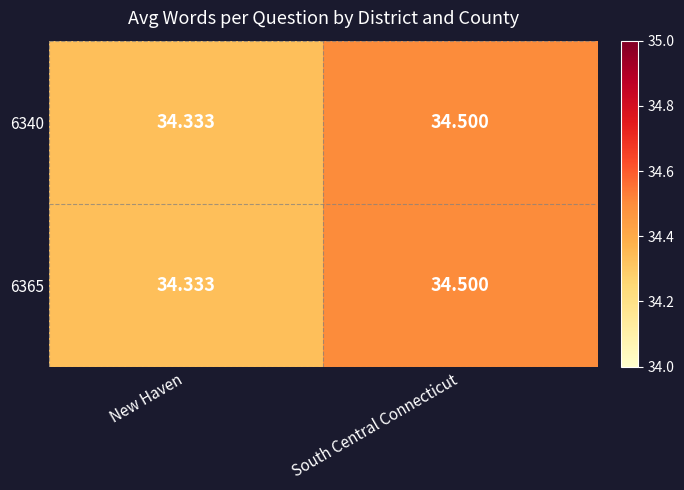

What is the total value across all series at South Central Connecticut?

69.0